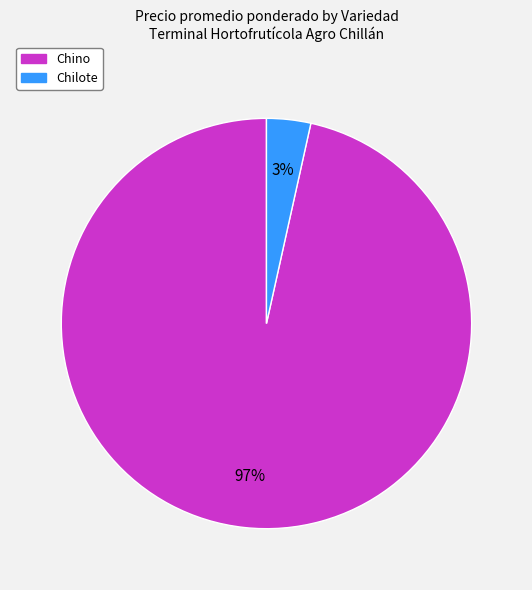

True or false: Chino accounts for 82% of the total.

False